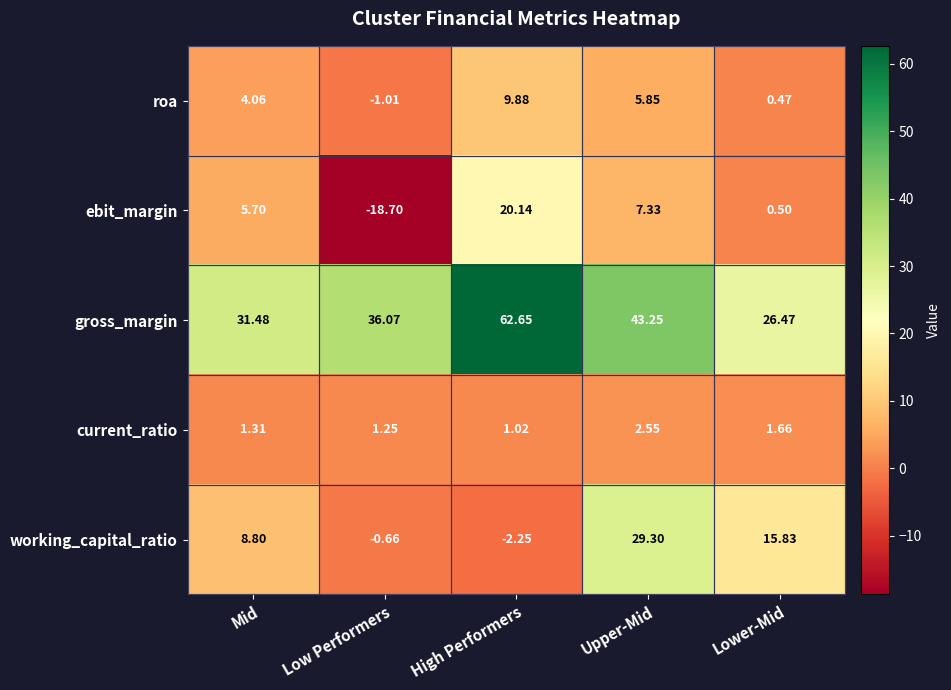

At Low Performers, list the series in order from largest to smallest.

gross_margin, current_ratio, working_capital_ratio, roa, ebit_margin